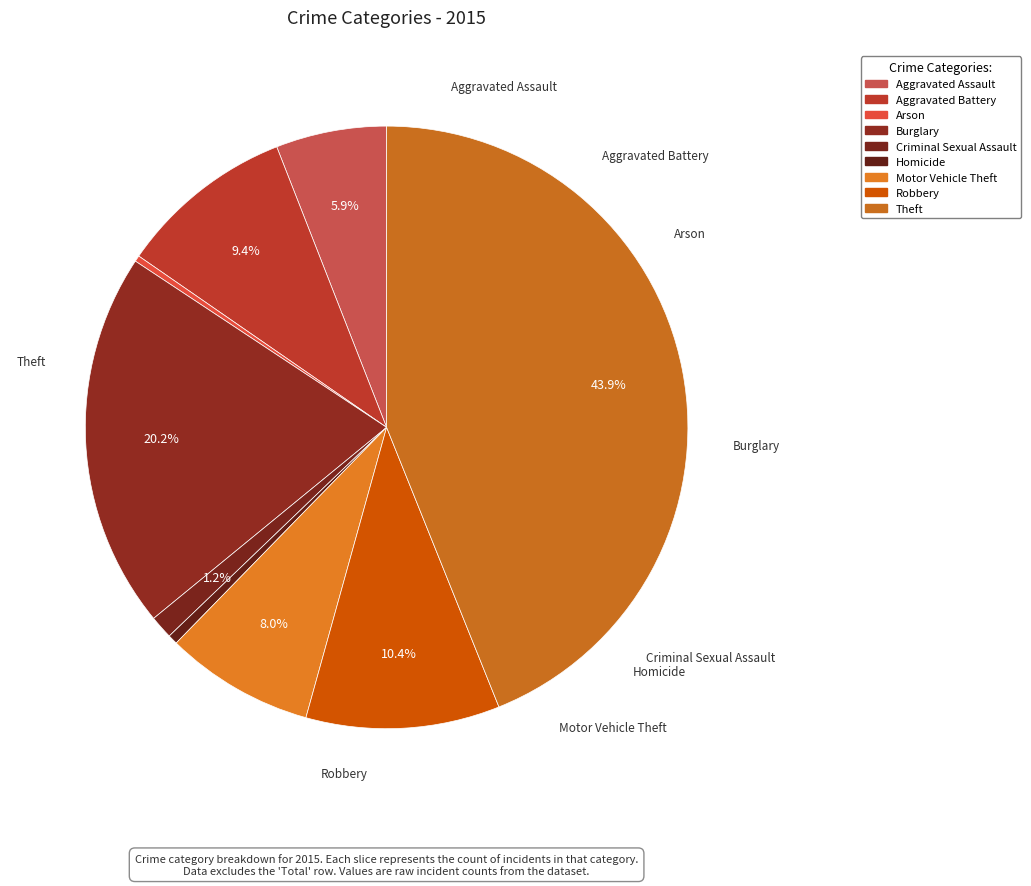

How many segments does this pie chart have?

9